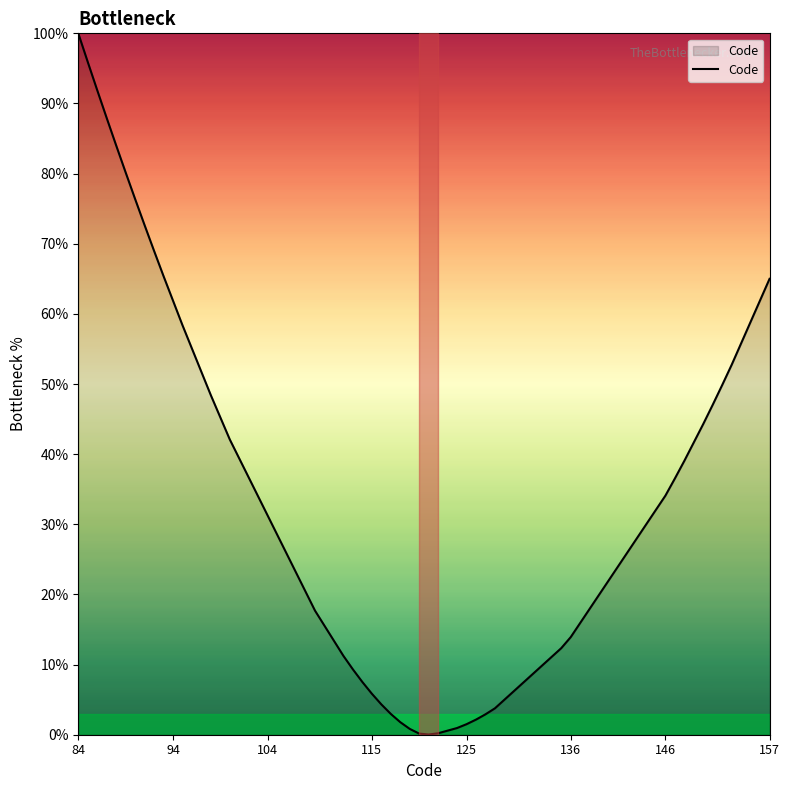

What is the maximum value shown in the chart?

100.0